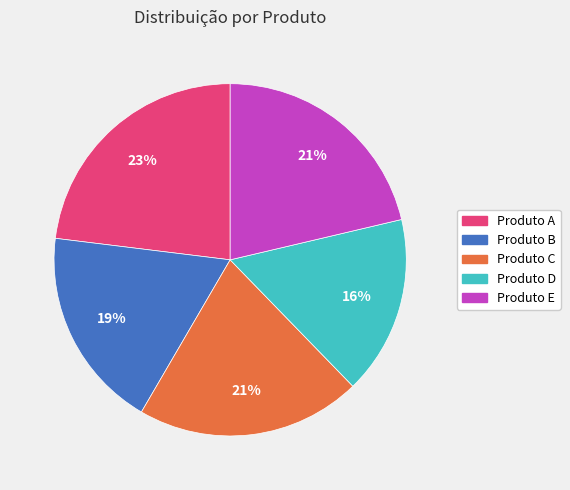

To the nearest percent, what is the average slice percentage?

20%